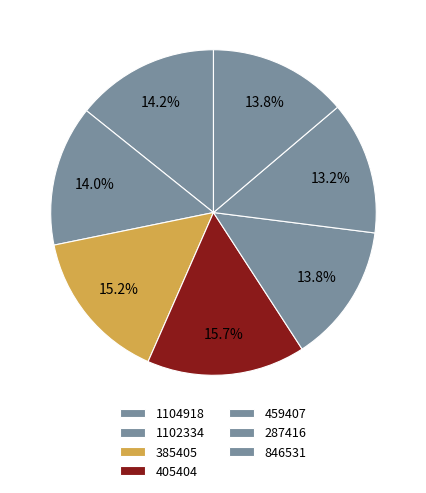

What percentage is the 1102334 slice, to the nearest percent?

14%